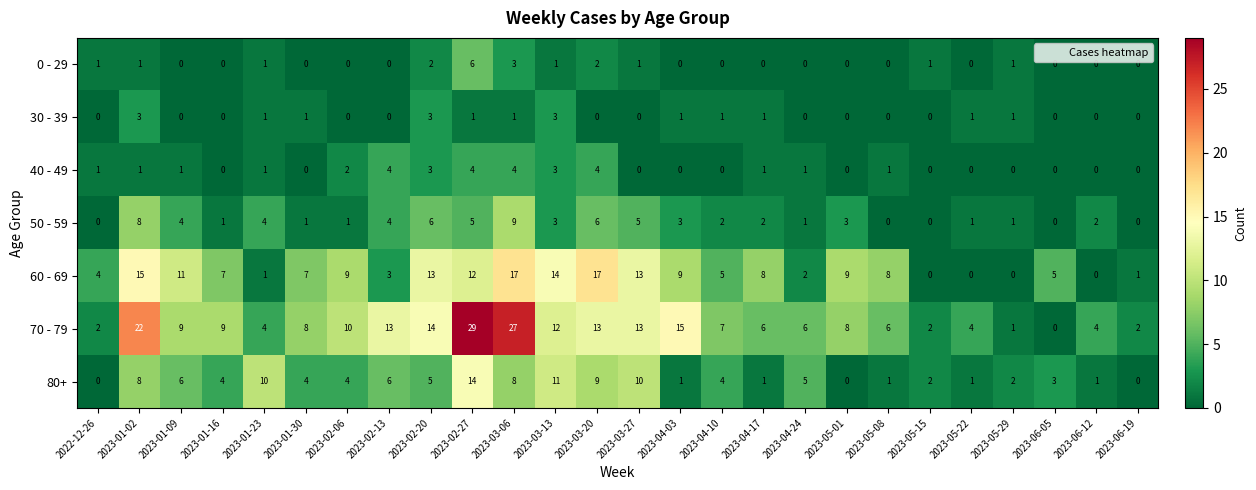

What is the spread (max minus min) of values at 2023-04-10?

7